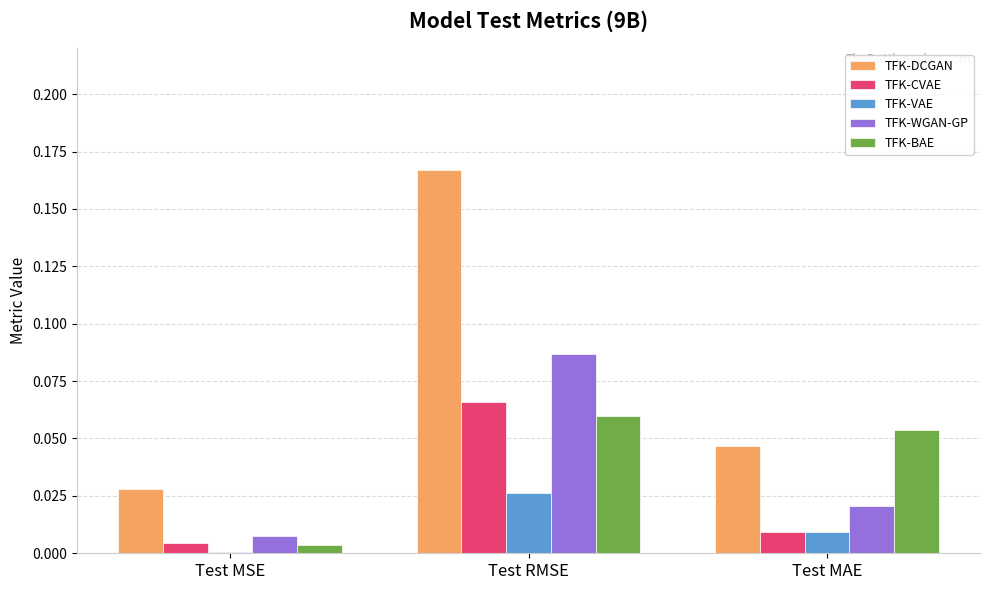

Which category has the highest value across all series?

Test RMSE